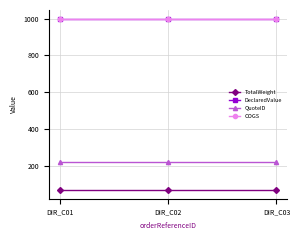

What is the difference between the highest and lowest values at DIR_C02?

930